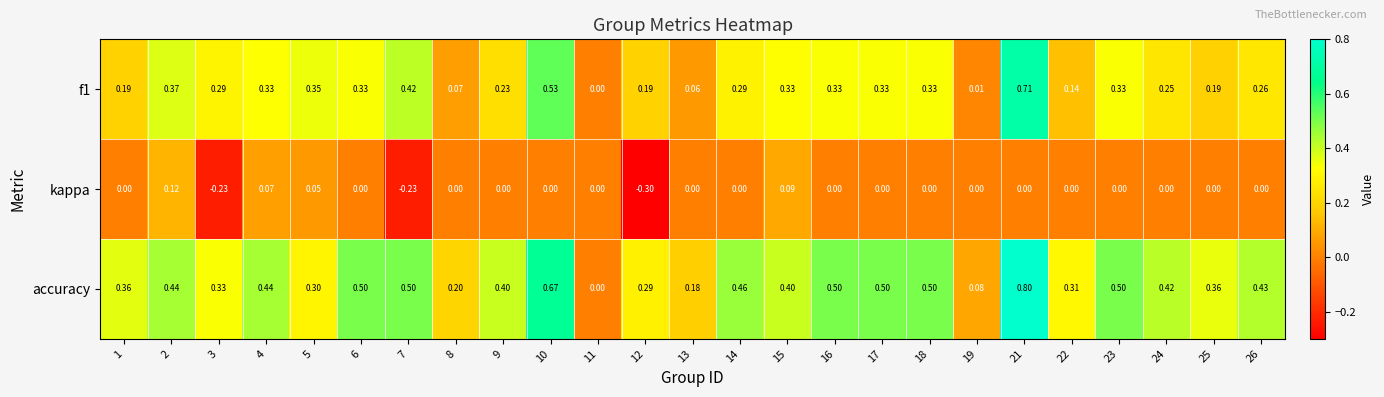

Which series has the largest total across all categories?

accuracy